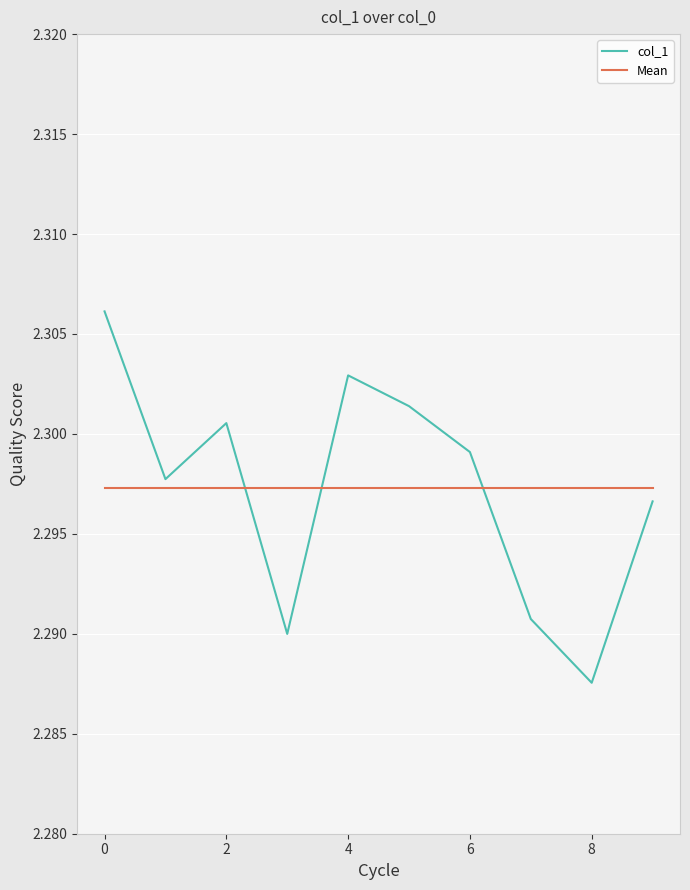

True or false: col_1 has more than 2 points higher than both neighbors.

False